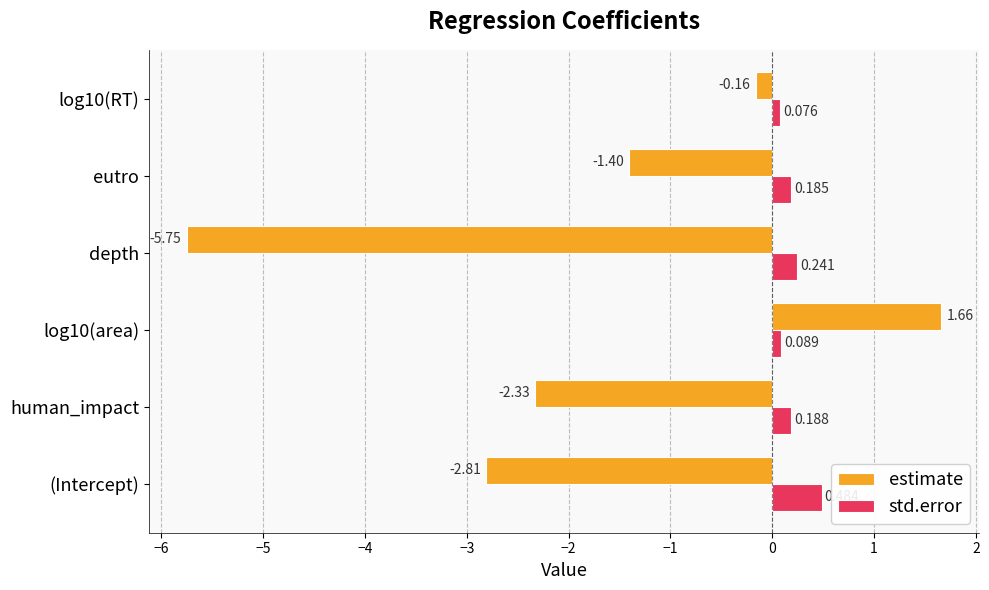

Is the value of std.error at depth greater than the value of estimate at (Intercept)?

Yes